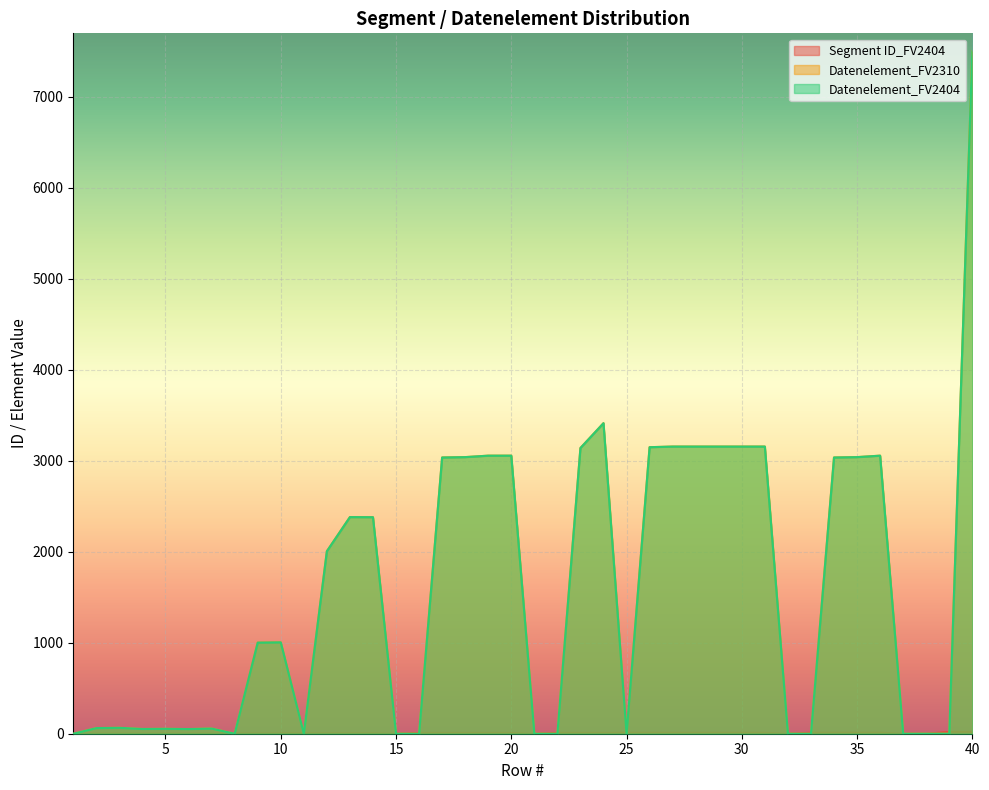

Which series has the largest total across all categories?

Datenelement_FV2310